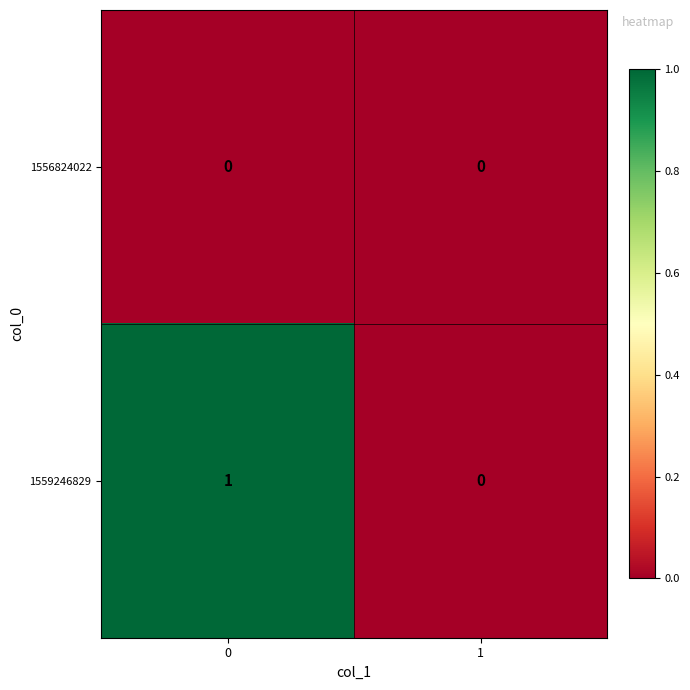

What is the total value across all series at 0?

1